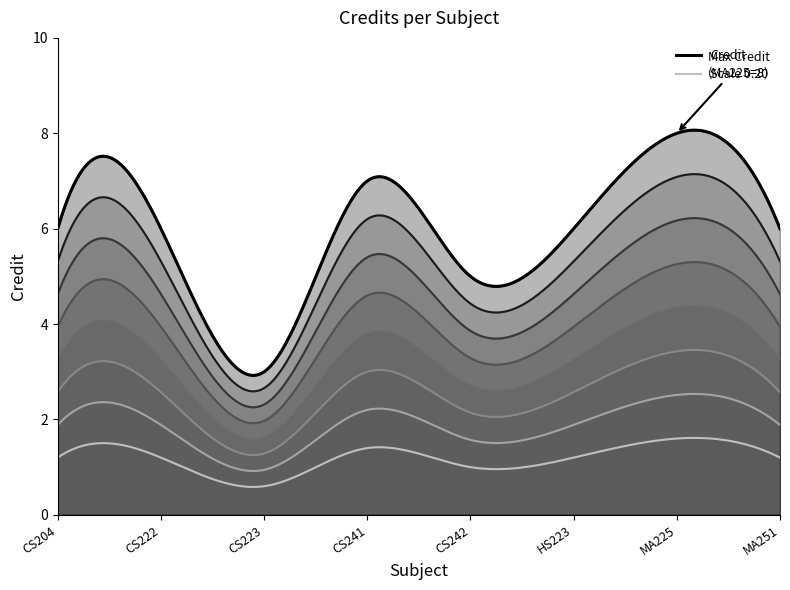

Where is the first local minimum?

CS223